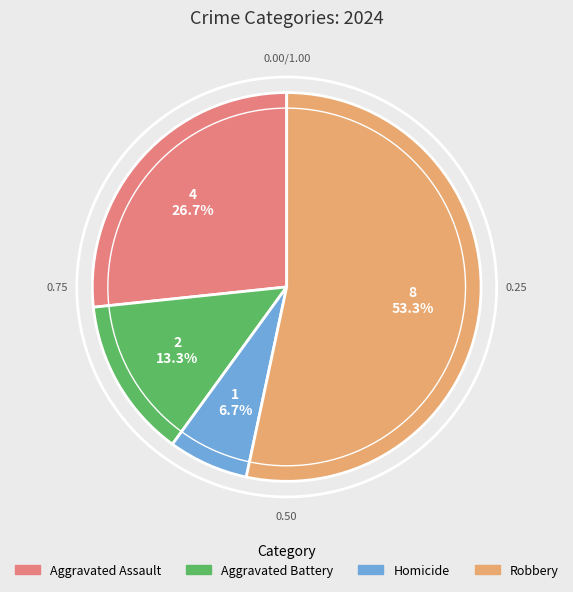

True or false: Robbery accounts for 38% of the total.

False